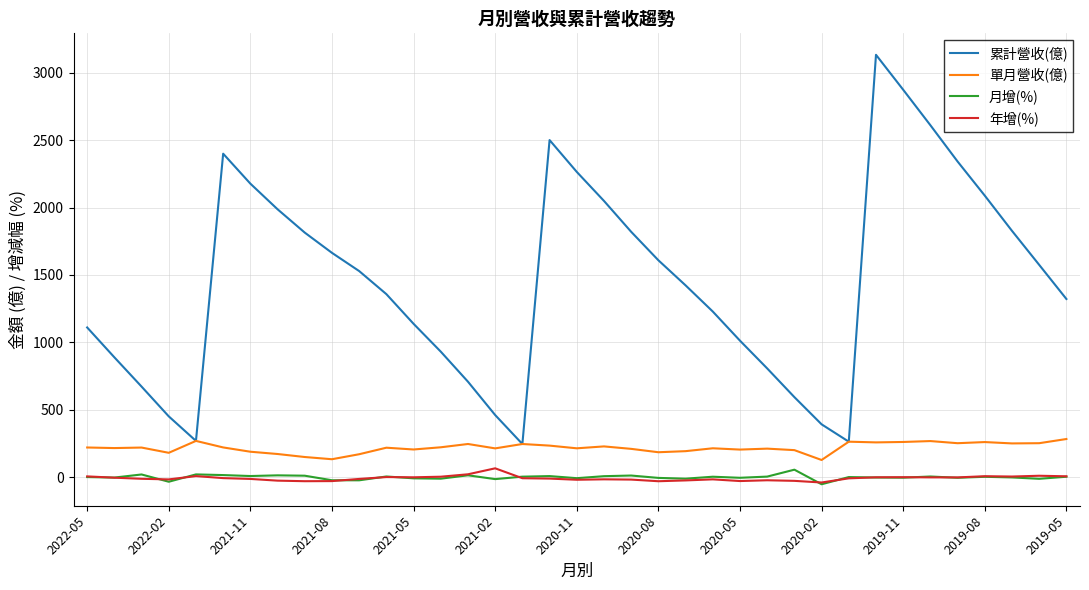

What is the average value of the 單月營收(億) series?

219.0